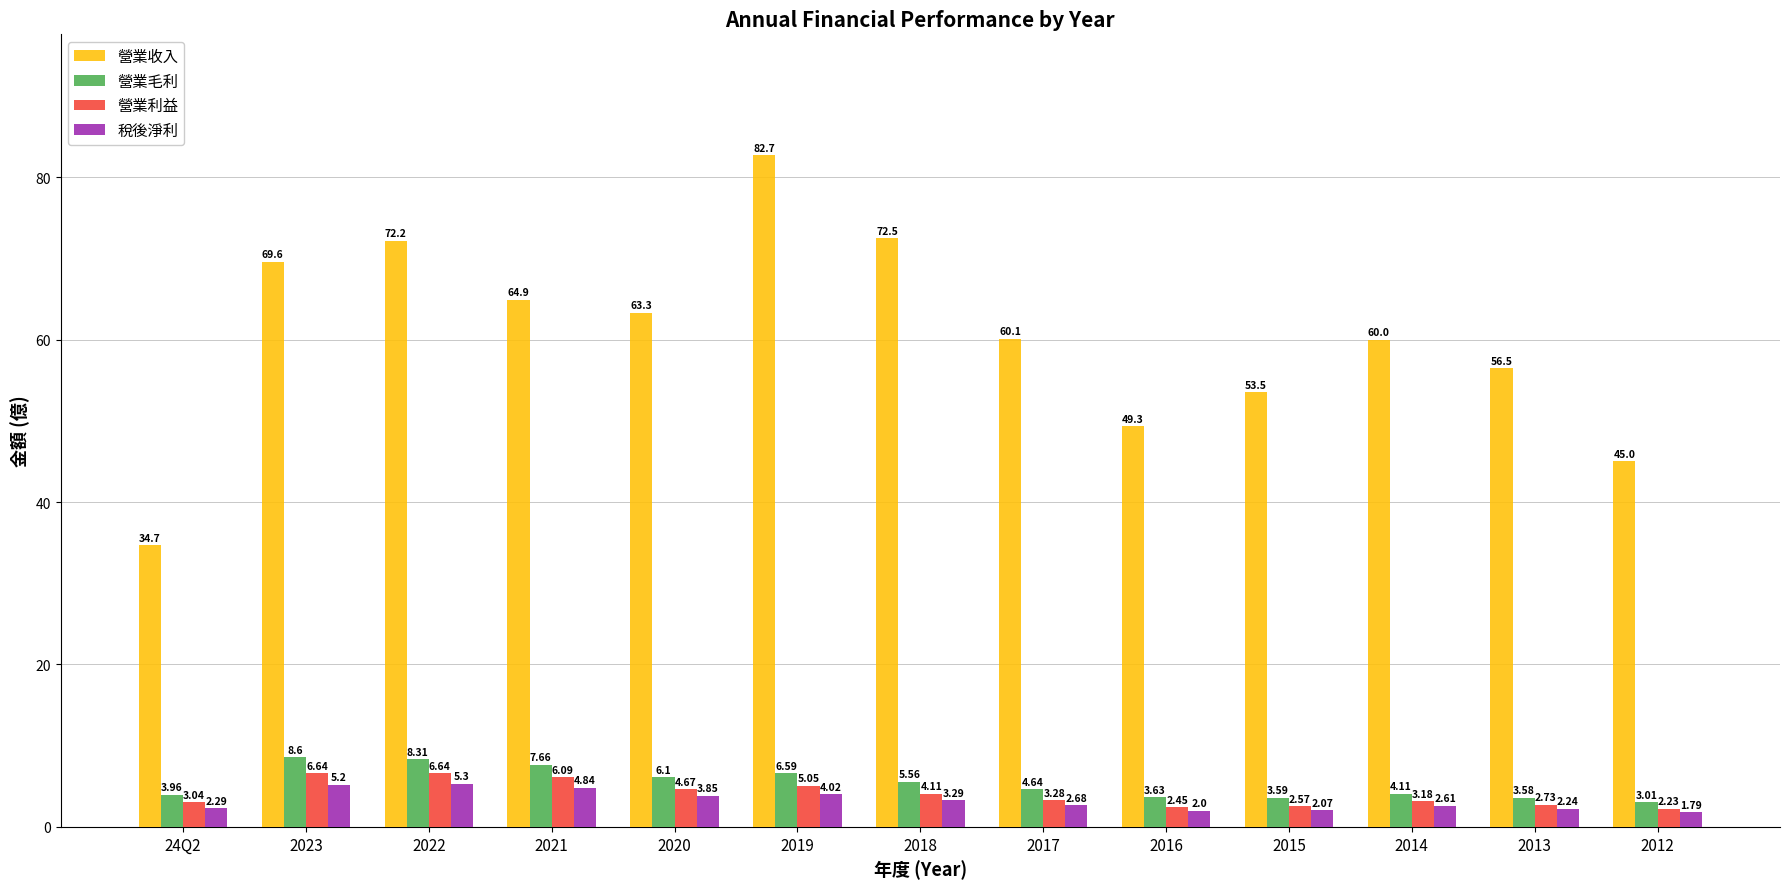

Which label corresponds to the largest value in the chart?

2019